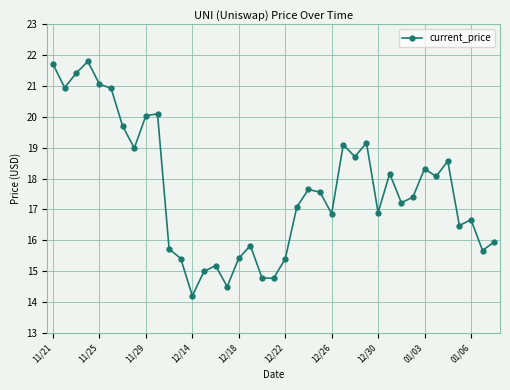

How many values are below 17?

17